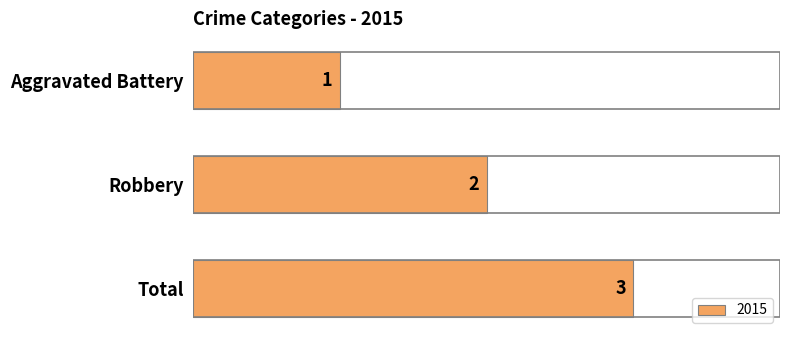

What is the ratio of the value at Total to the value at Robbery?

1.5